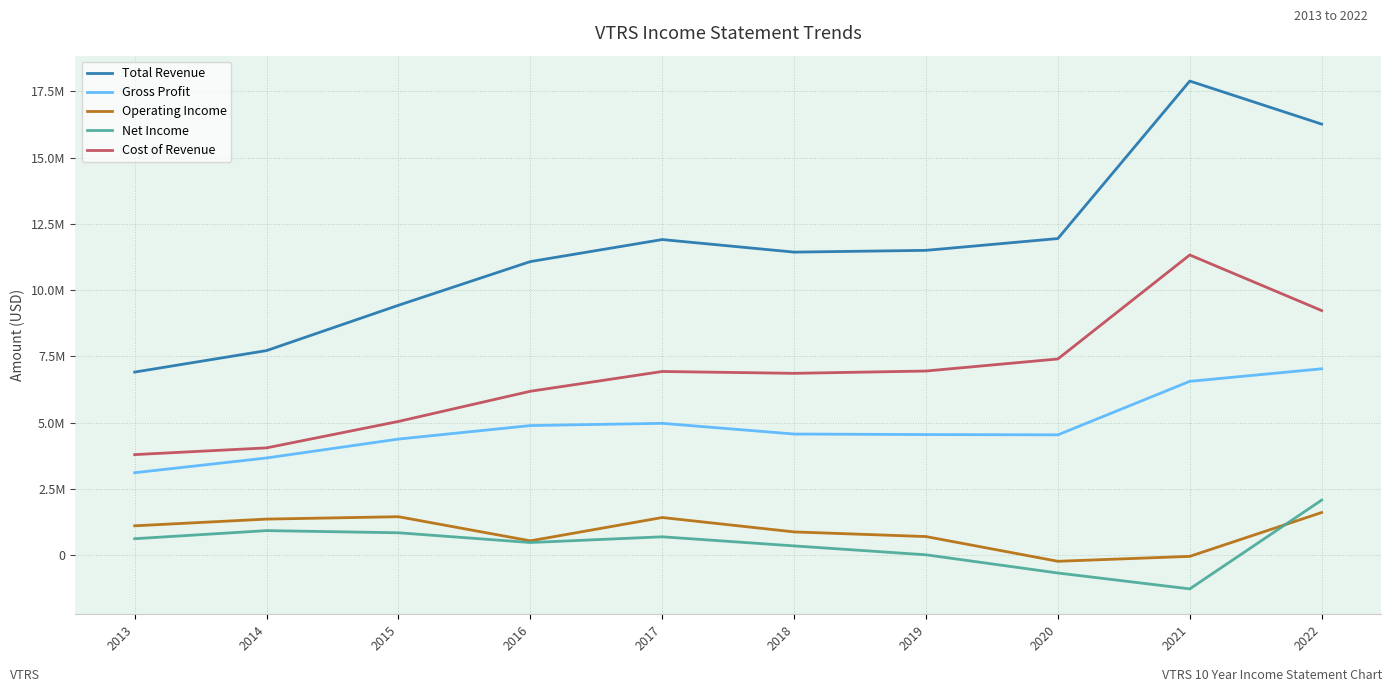

Is this an area chart (filled region under the line)?

No